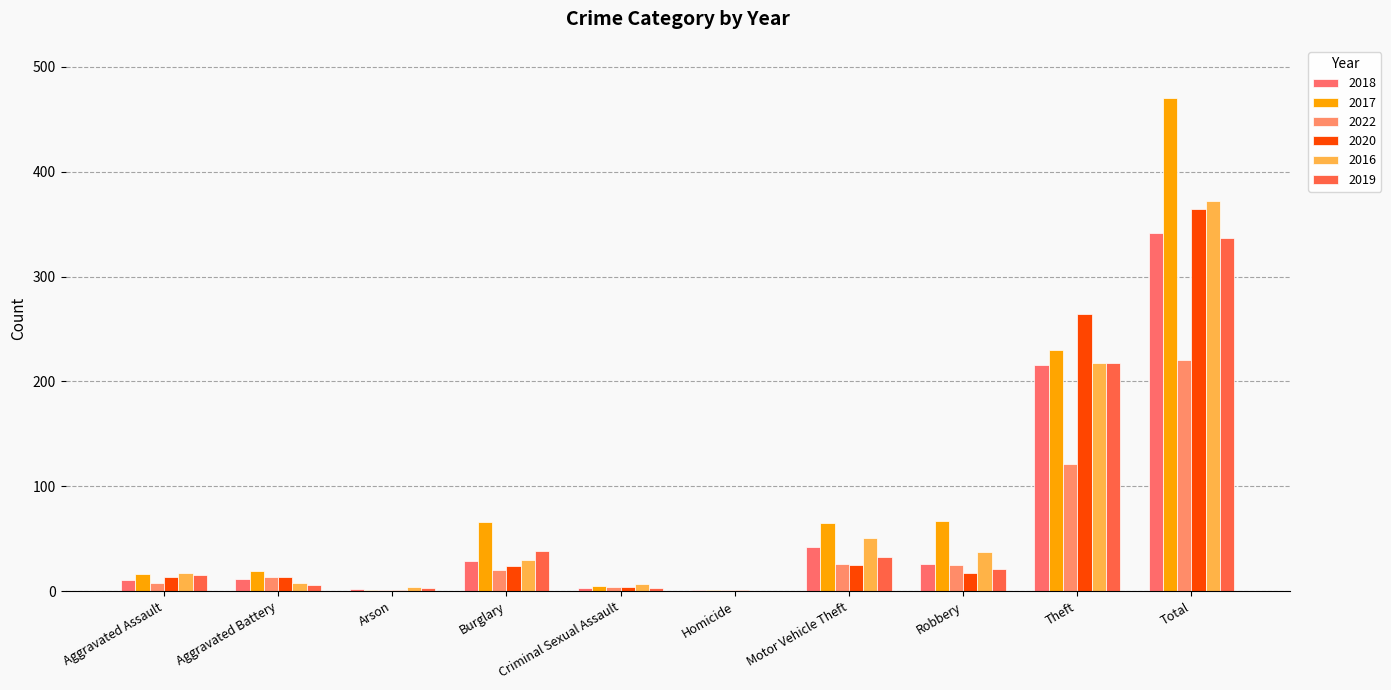

The value of 2022 at Theft is 121. True or false?

True